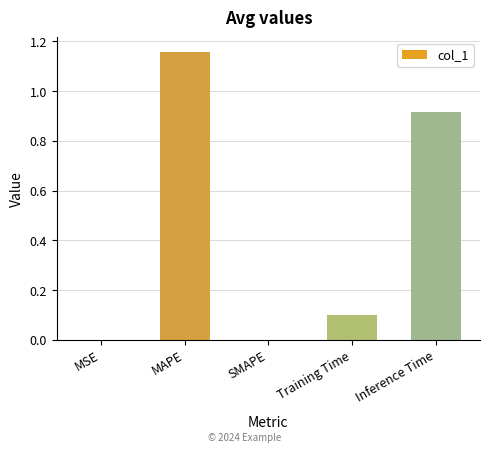

What is the sum of all values?

2.2